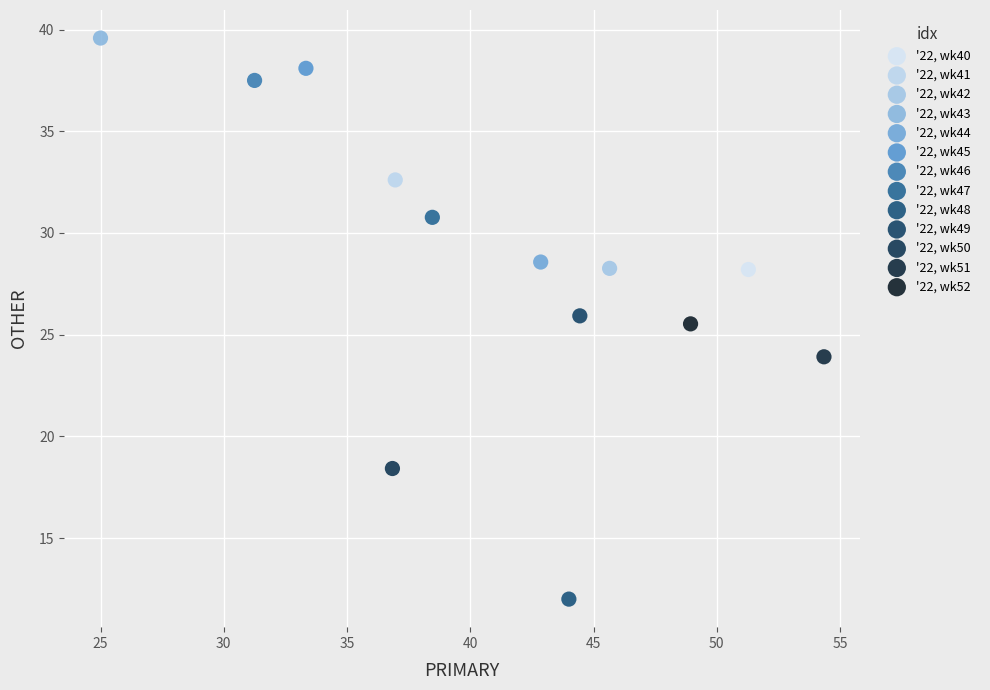

Which series contains the lowest Y value?

'22, wk48